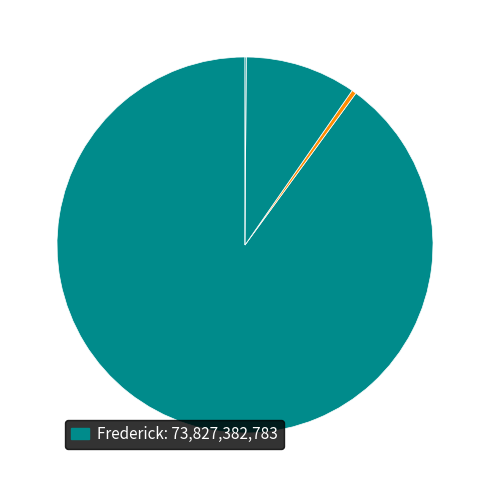

Does any single category account for the majority?

Yes